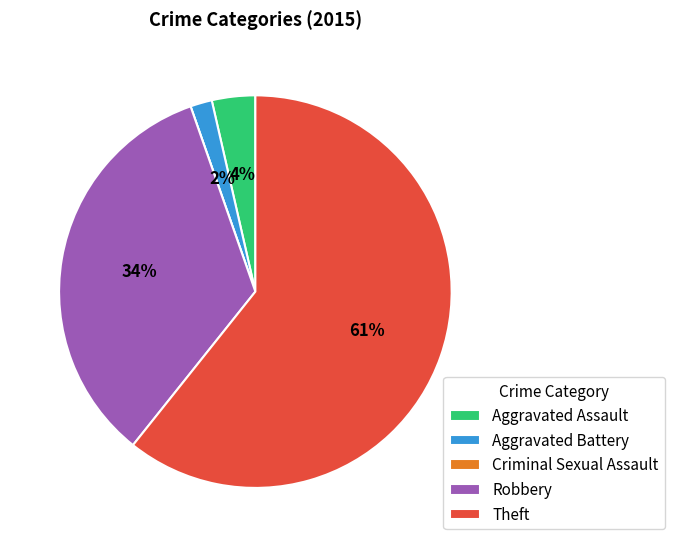

Is it true that Aggravated Battery is 14% of the pie?

False